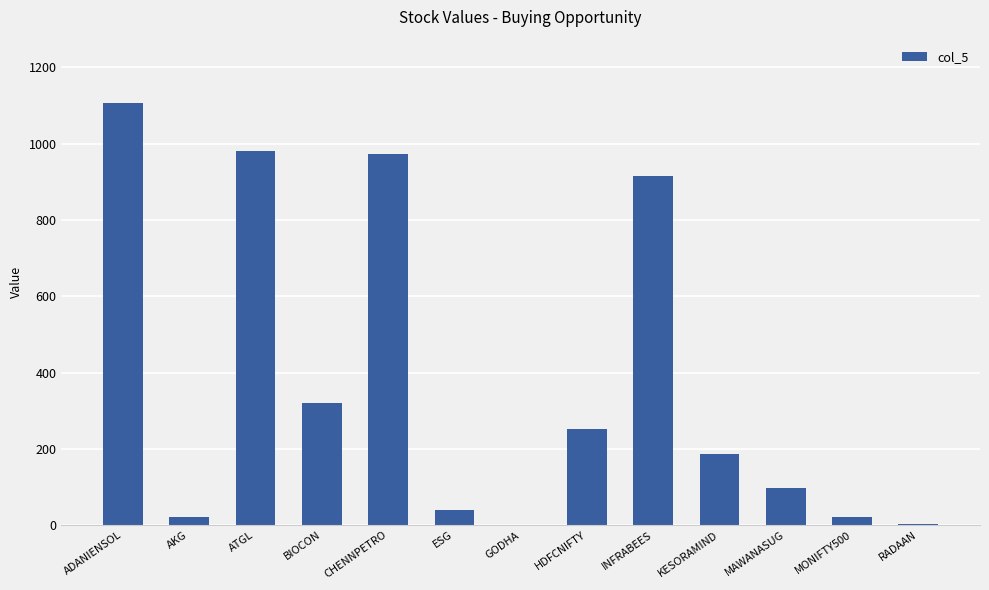

What is the sum of the values at BIOCON and KESORAMIND?

507.1